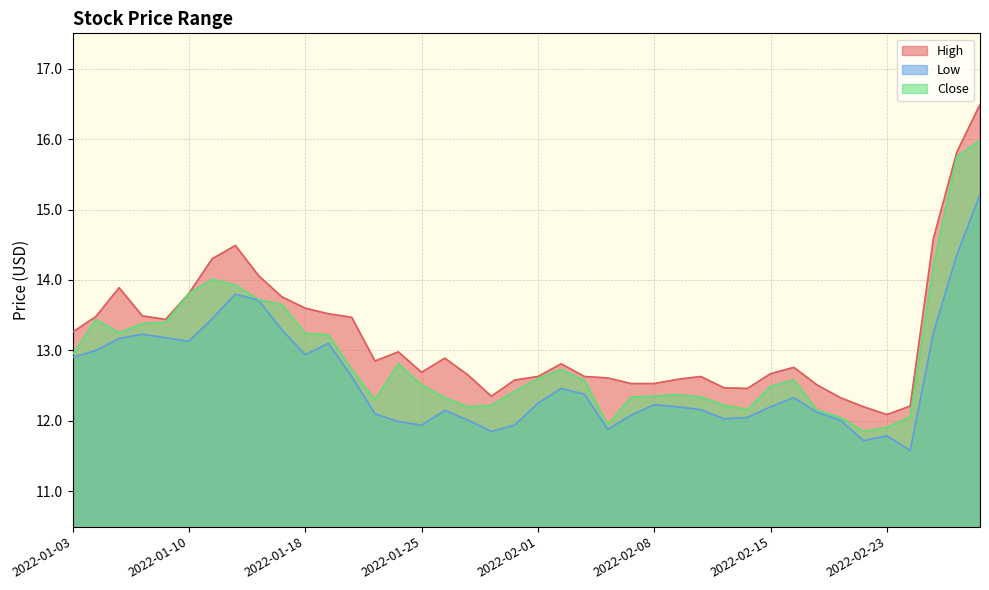

Which series changed the most between 2022-01-25 and 2022-02-15?

Low